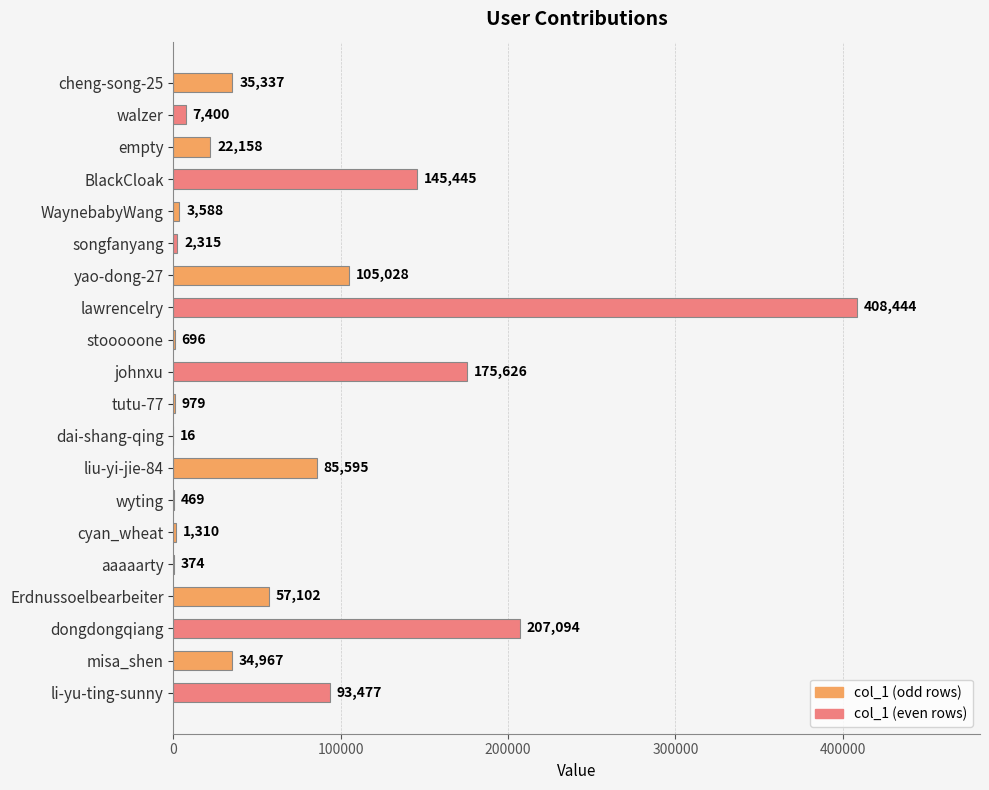

What is the sum of the values at stooooone and liu-yi-jie-84?

86291